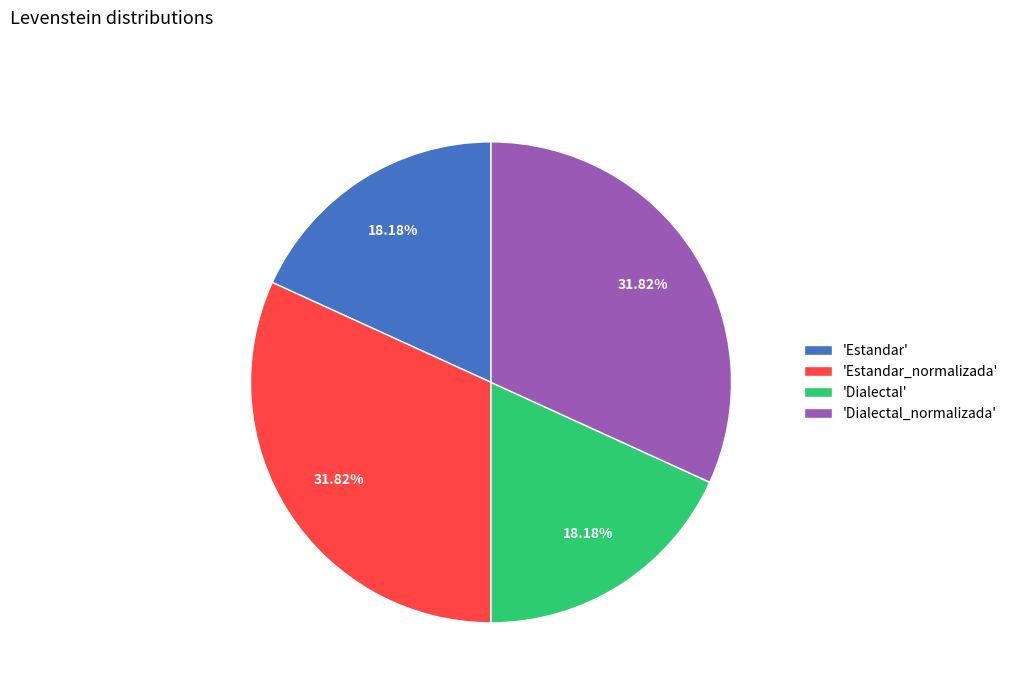

Is 'Dialectal_normalizada' the majority of the pie?

No